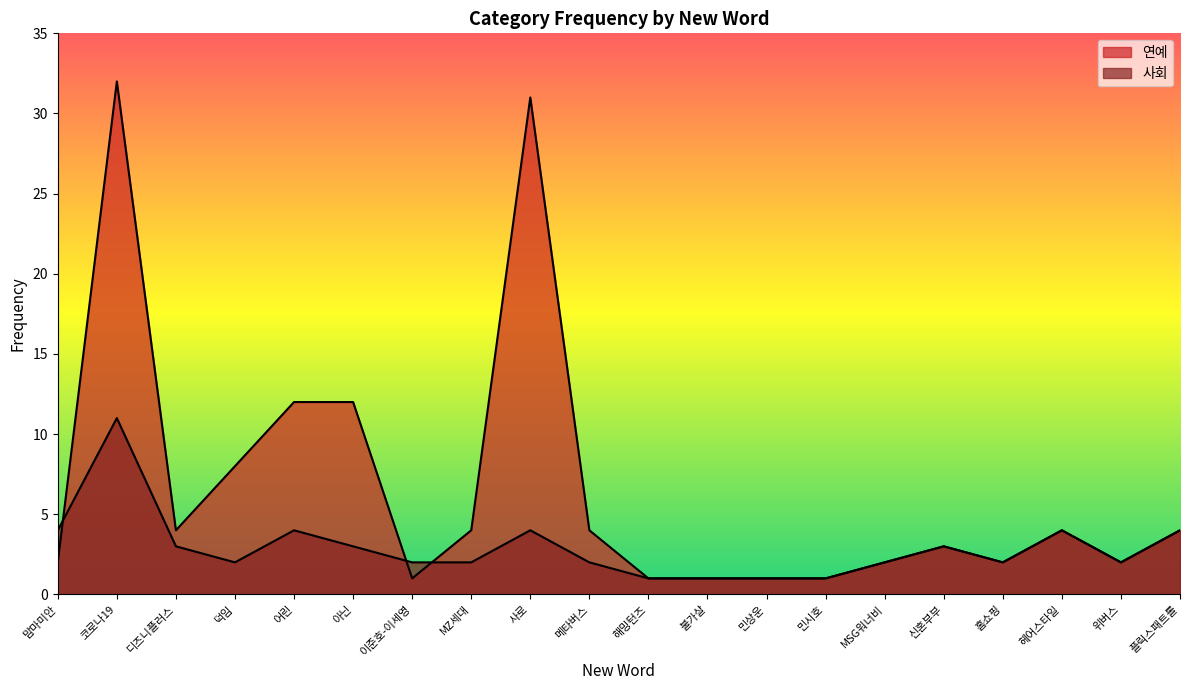

Rank the series at 이준호-이세영 from lowest to highest value.

연예, 사회